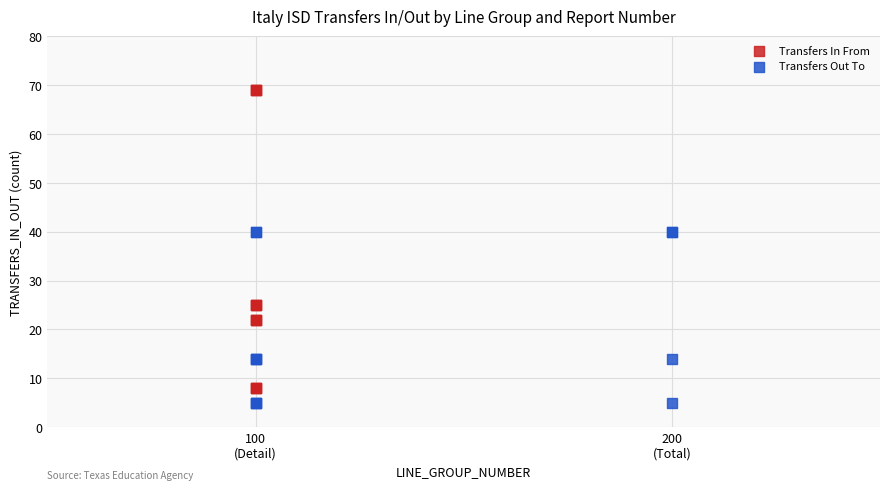

Which series has the widest spread of Y values?

Transfers In From